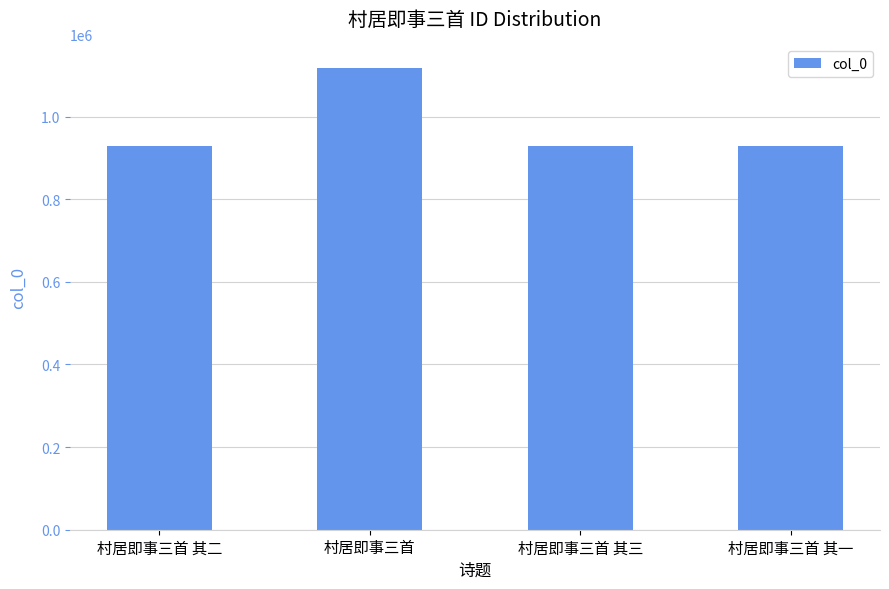

Is it true that the value at 村居即事三首 其三 is 1465218?

False